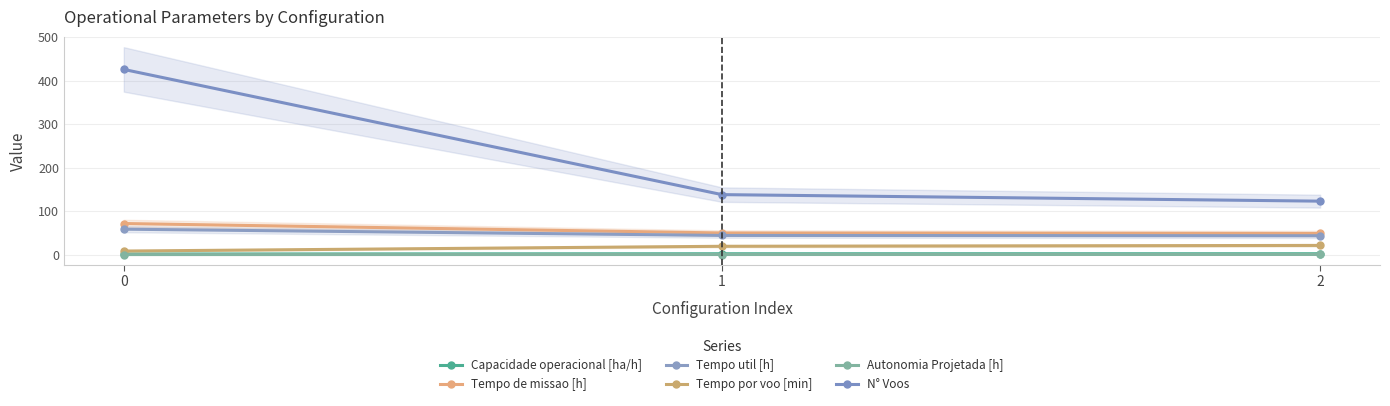

Which series has the largest total across all categories?

N° Voos